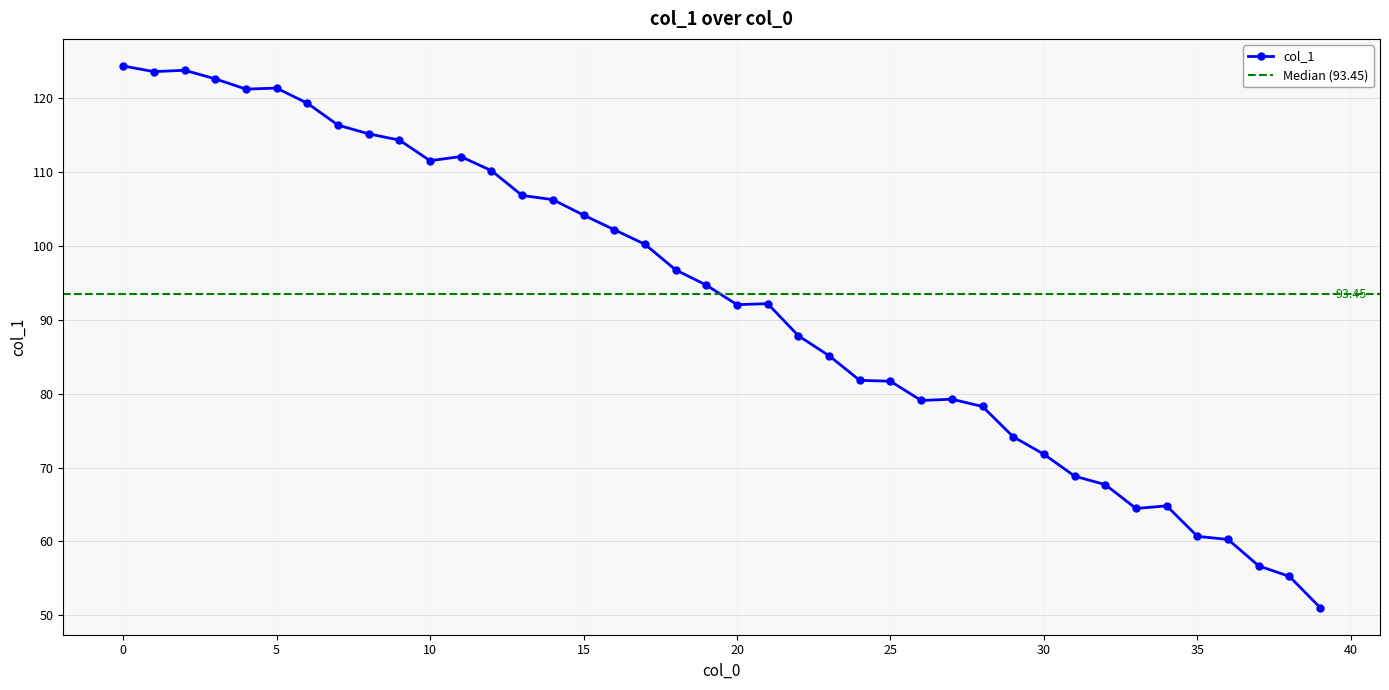

Count the number of values greater than 94.

20